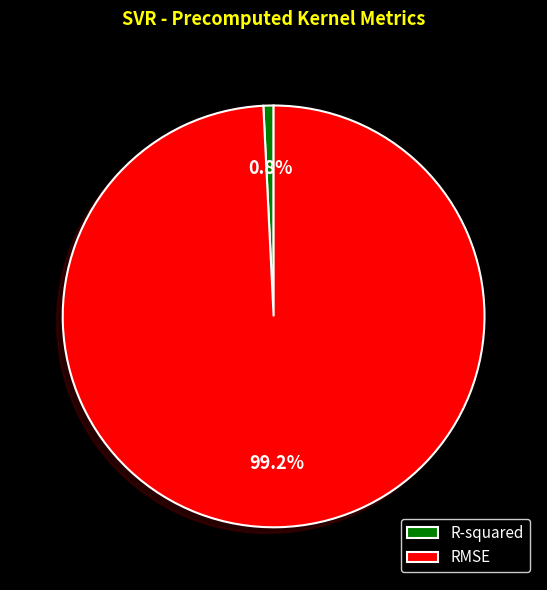

To the nearest percent, what is the combined percentage of RMSE and R-squared?

100%